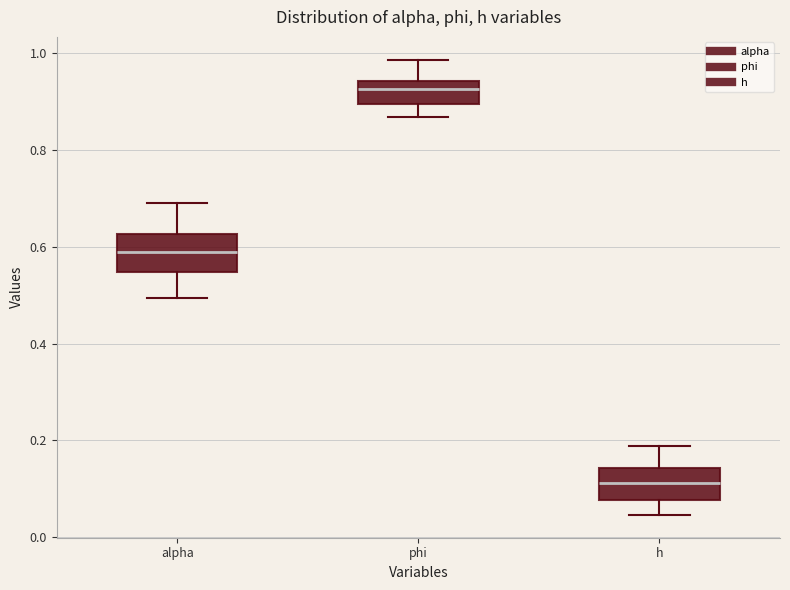

Which box has the lowest median line?

h